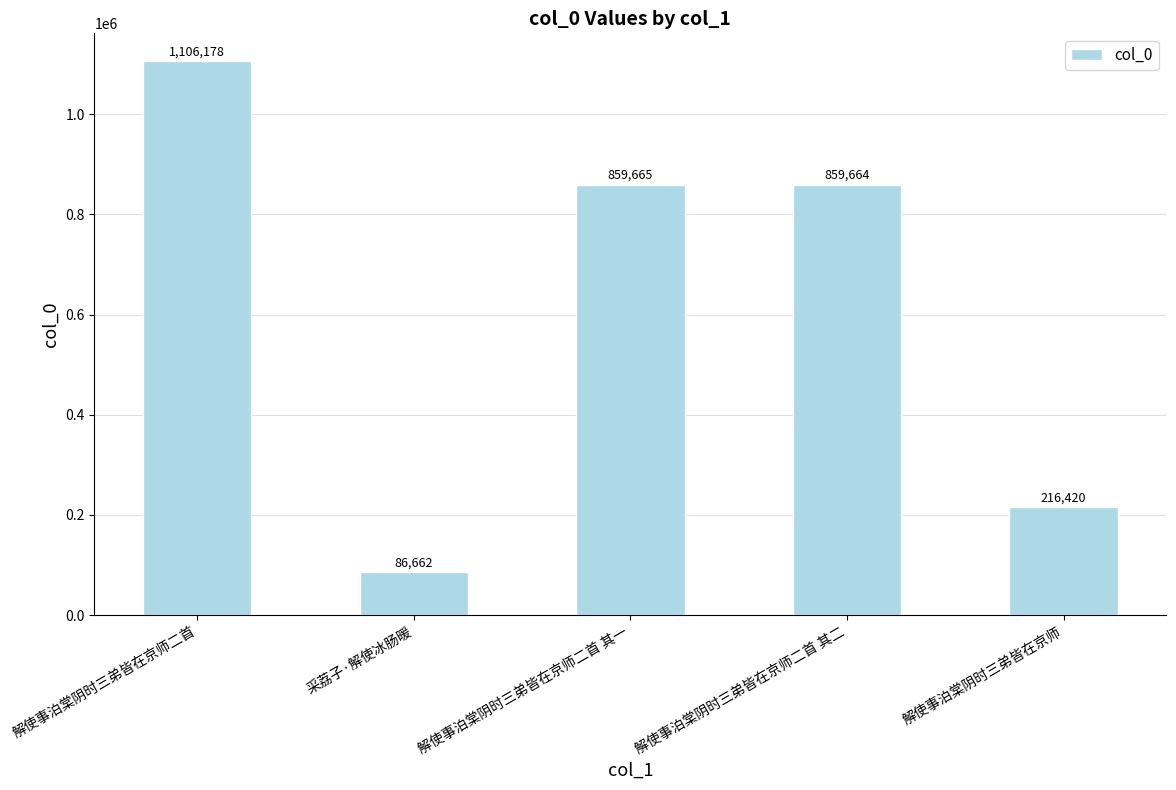

What is the maximum value shown in the chart?

1106178